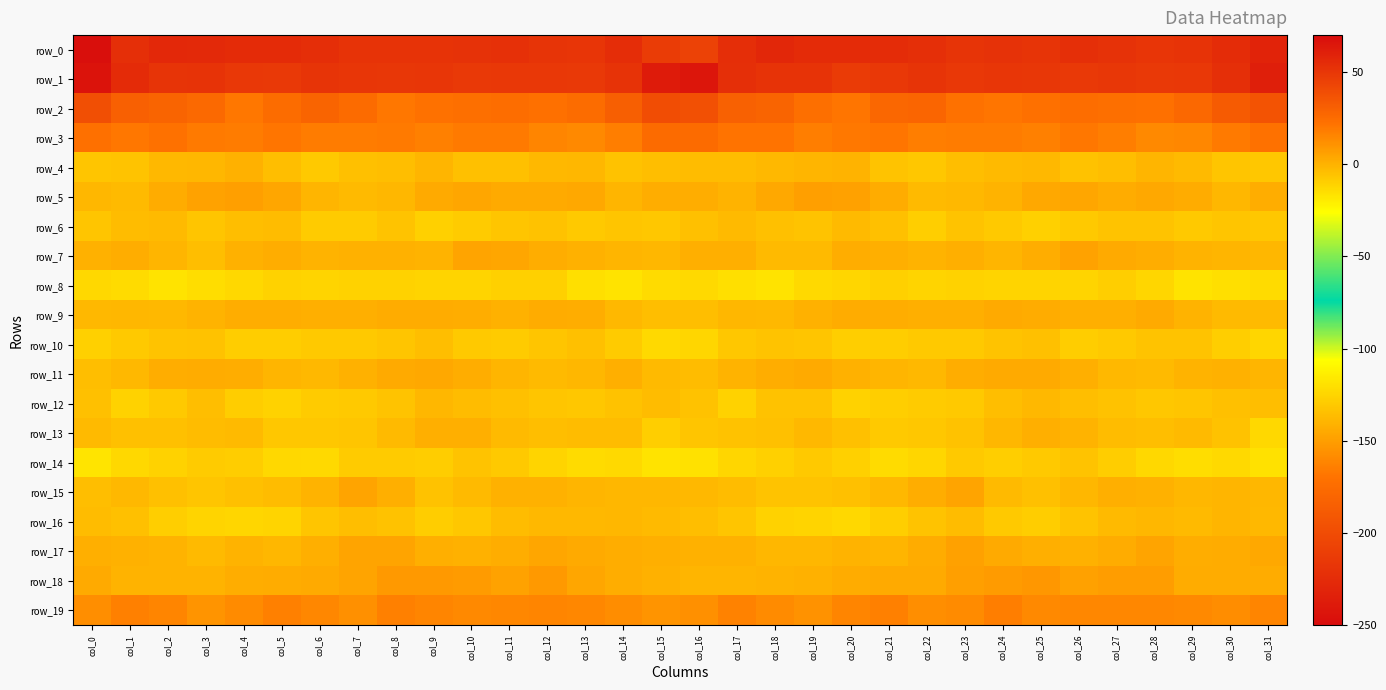

The value of row_9 at col_5 is 0.5. True or false?

False